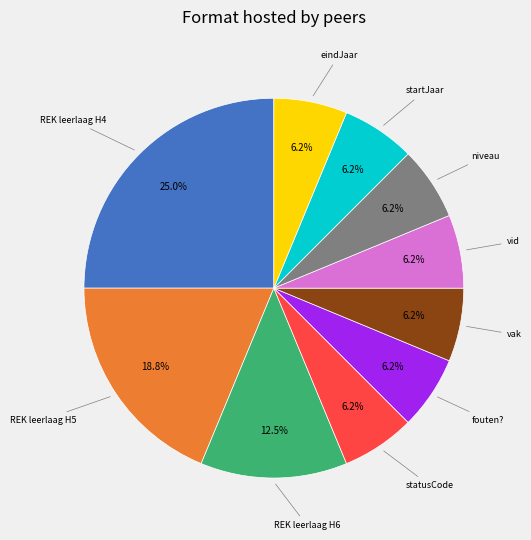

What percentage is the fouten? slice, to the nearest percent?

6%